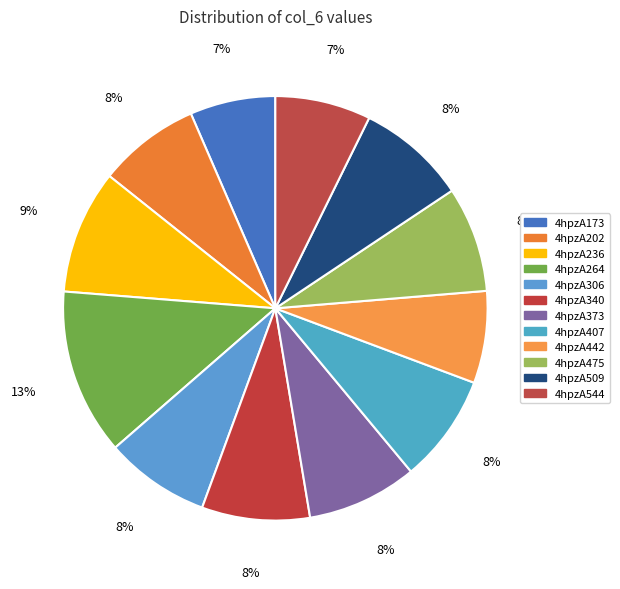

Does any single category account for the majority?

No